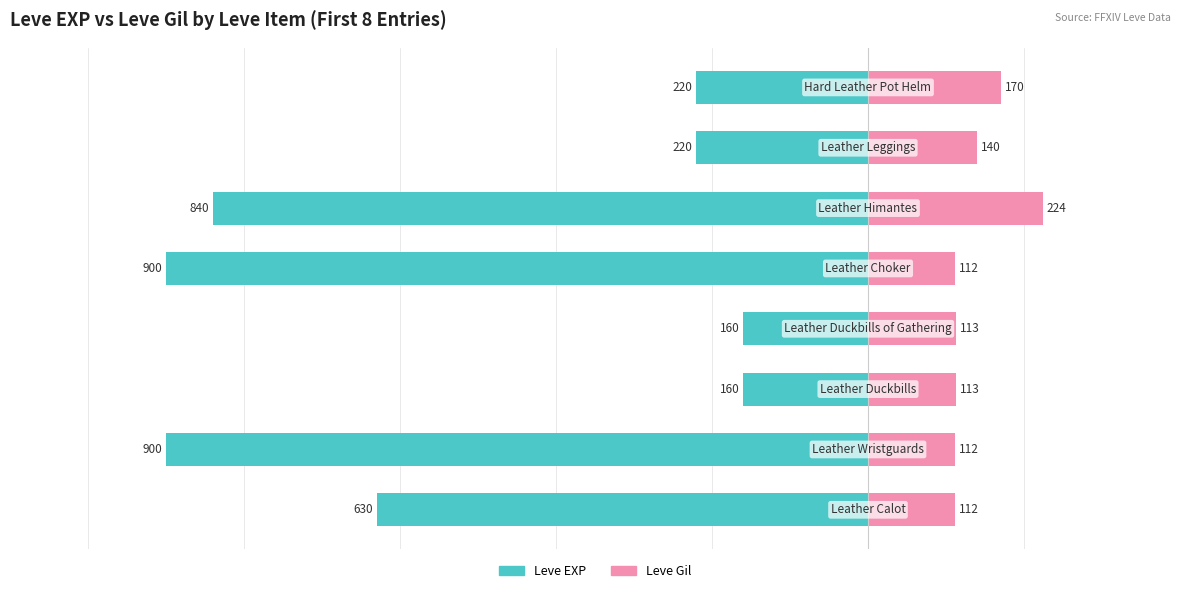

How many bars are there in each group?

2